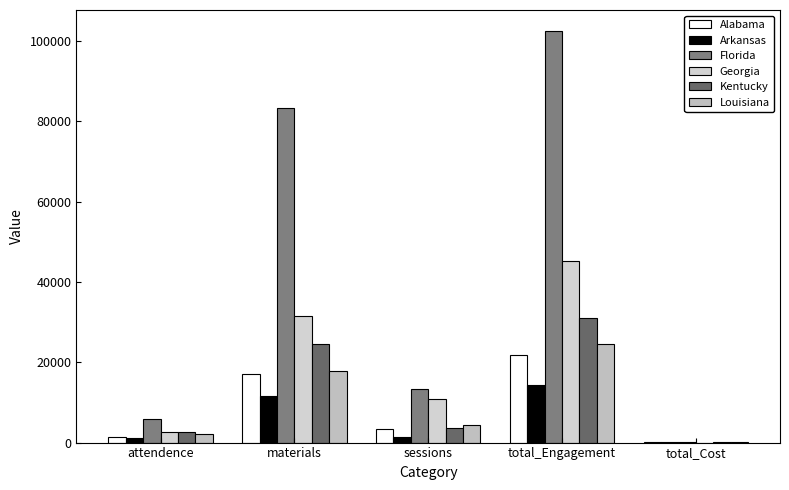

What is the value of the Georgia bar at the 3rd from the left?

10964.0